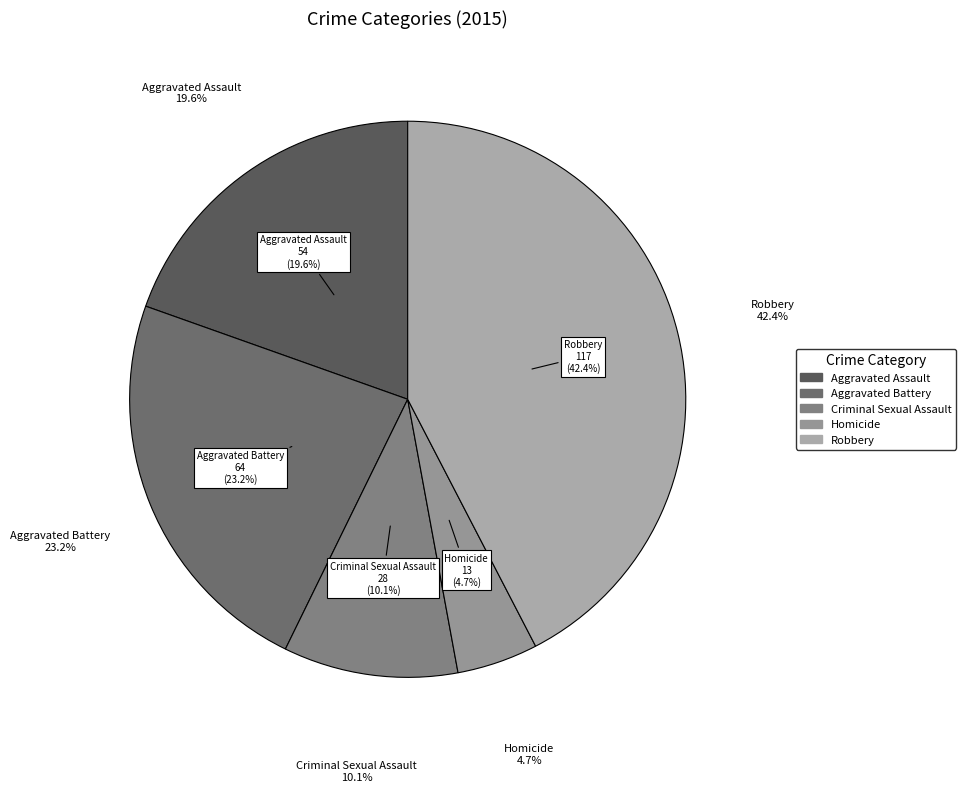

What is the smallest slice in the pie chart?

Homicide